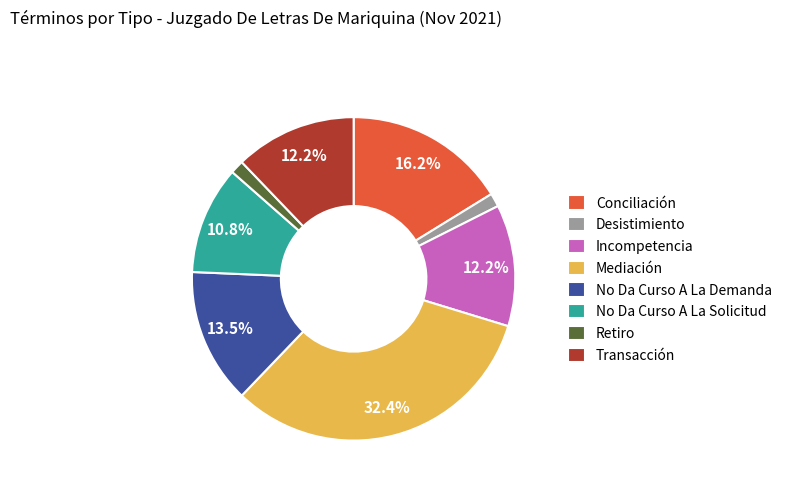

Which has a higher value, Desistimiento or No Da Curso A La Solicitud?

No Da Curso A La Solicitud